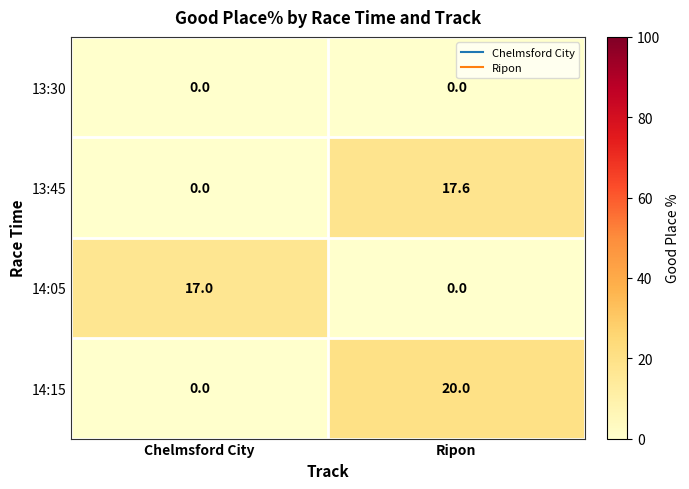

What is the total value across all series at Ripon?

37.6